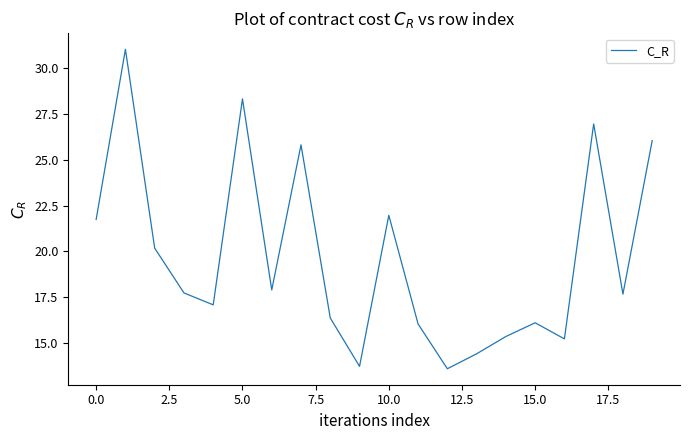

What is the difference between the maximum and minimum values?

17.5